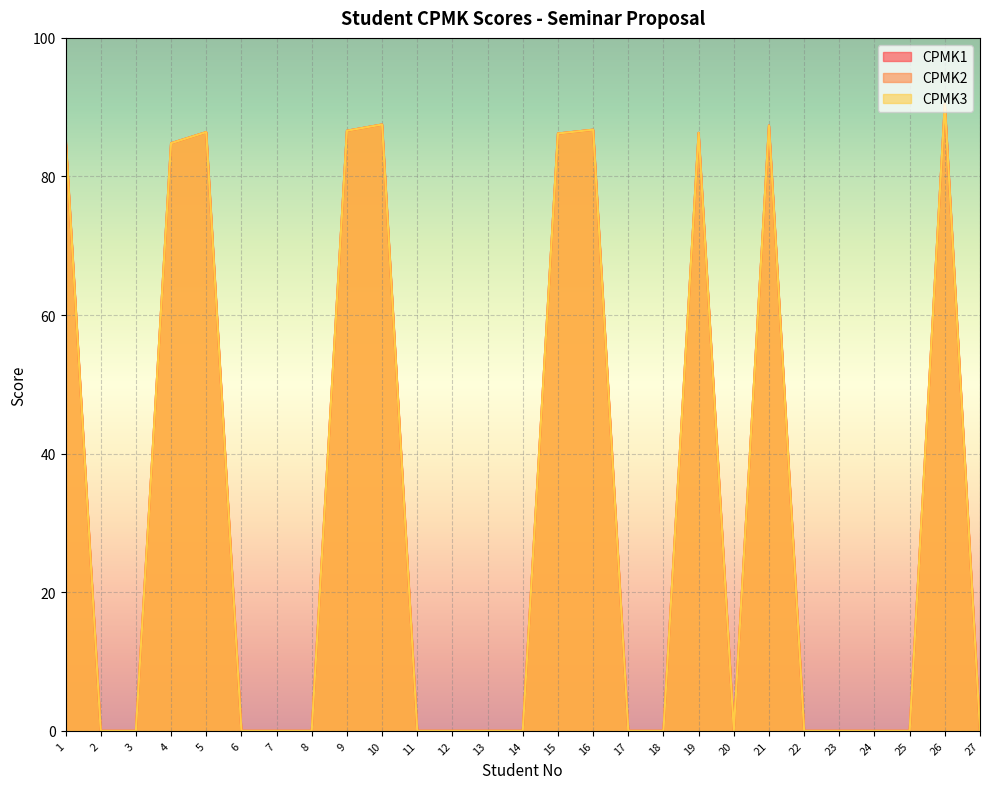

True or false: CPMK1 has a value of 45.9 at 20.

False